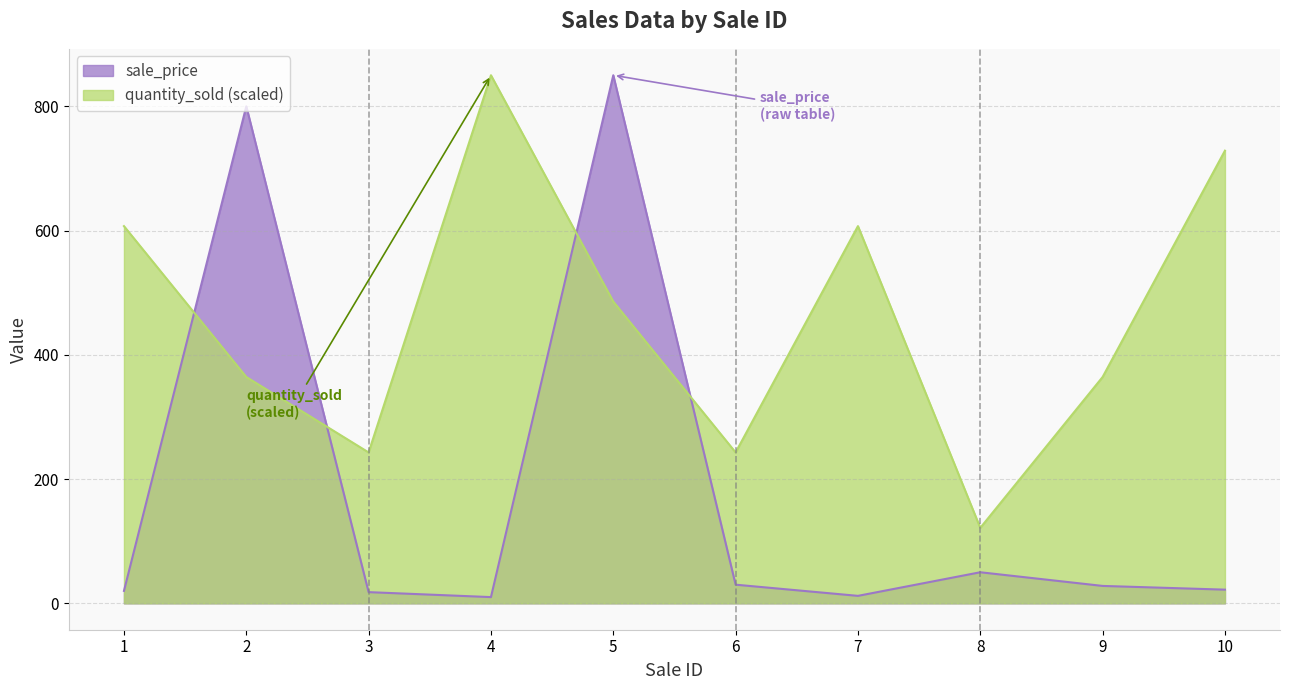

Is it true that quantity_sold equals 242.9 at 3?

True